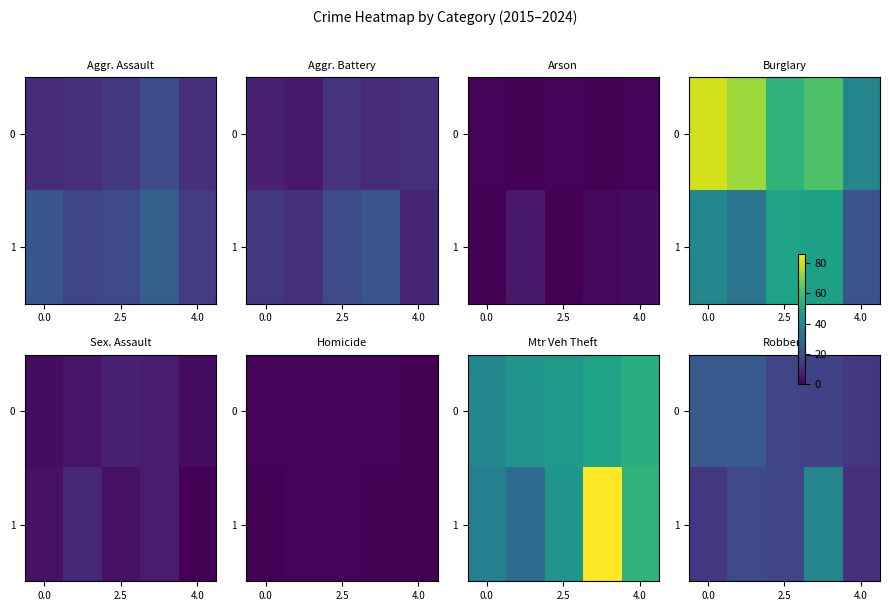

What is the total value across all series at 4?

26